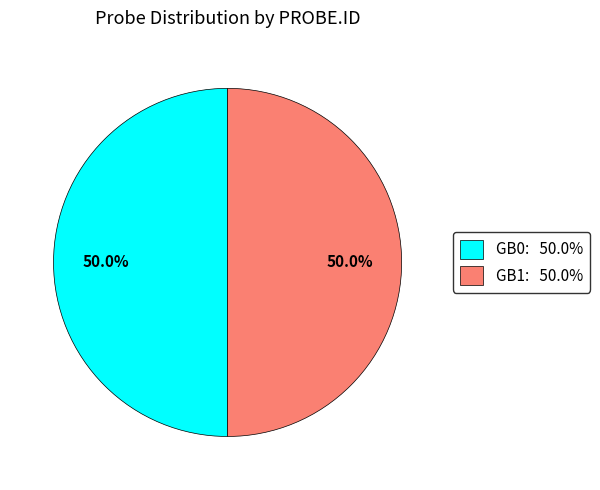

To the nearest percent, what is the average slice percentage?

50%